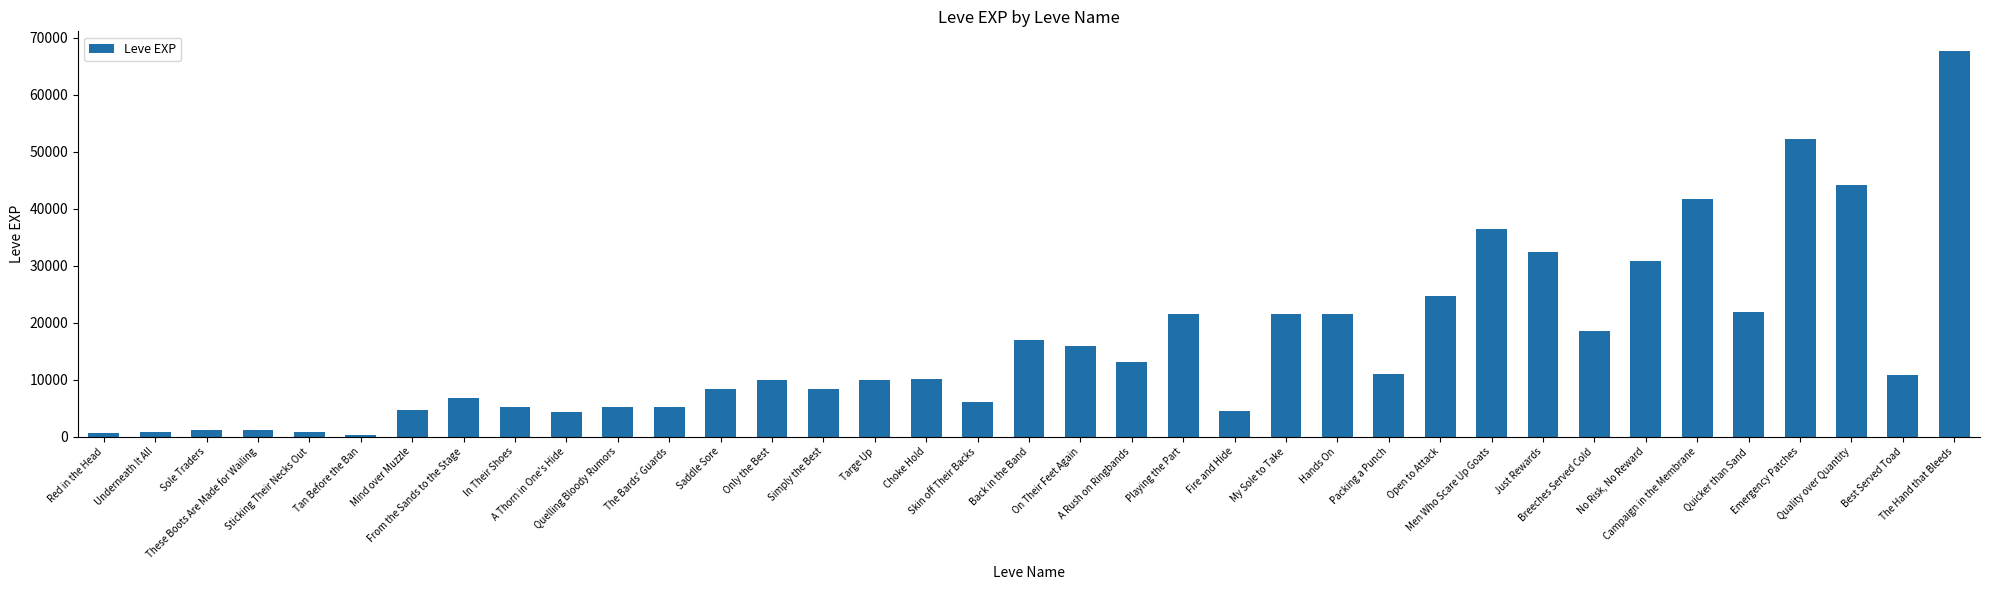

What is the maximum value shown in the chart?

67730